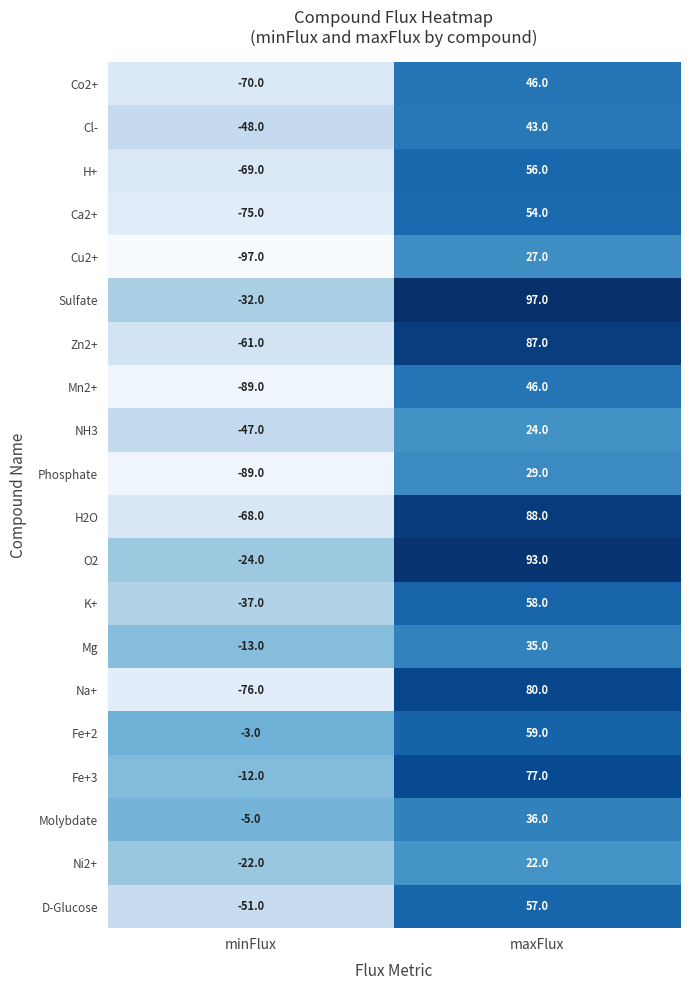

What is the spread (max minus min) of values at minFlux?

94